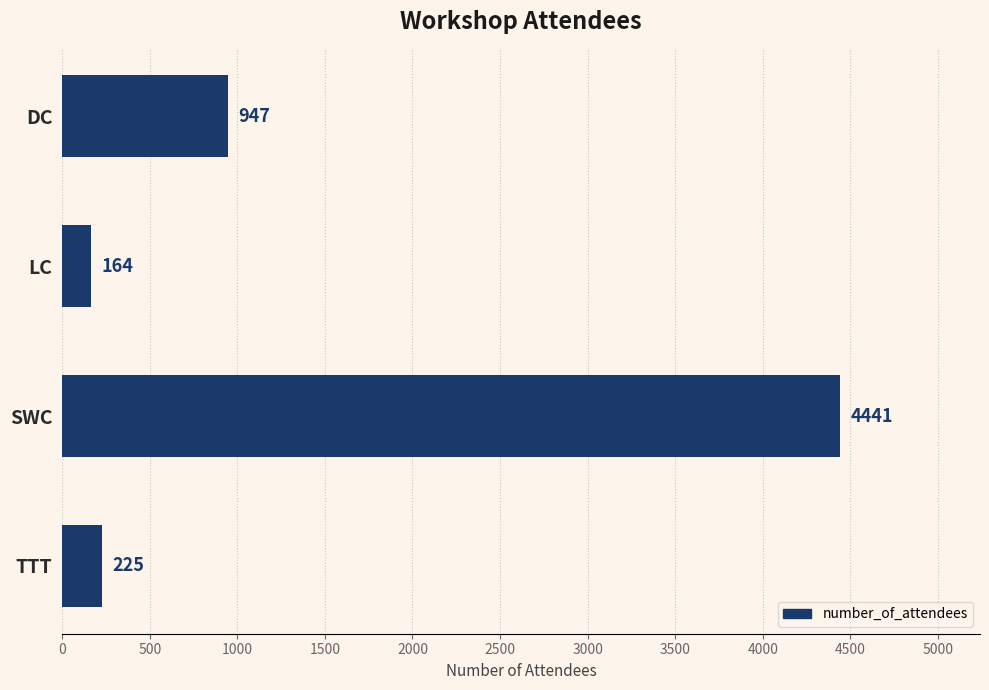

Reading bottom to top, list all the values displayed in this chart.

TTT=225	SWC=4441	LC=164	DC=947